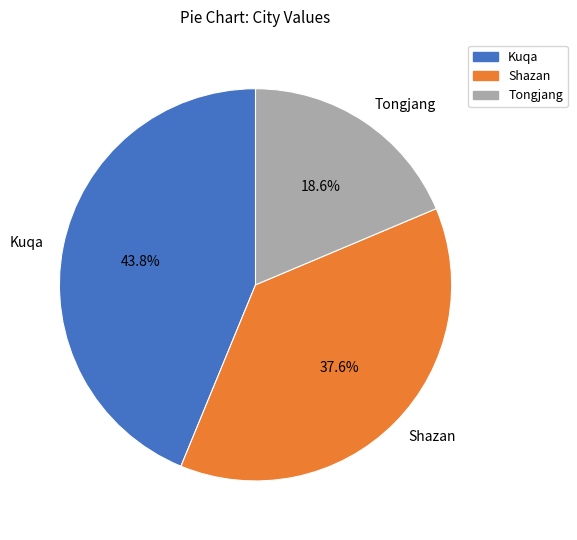

To the nearest percent, what percentage of the pie is Kuqa?

44%